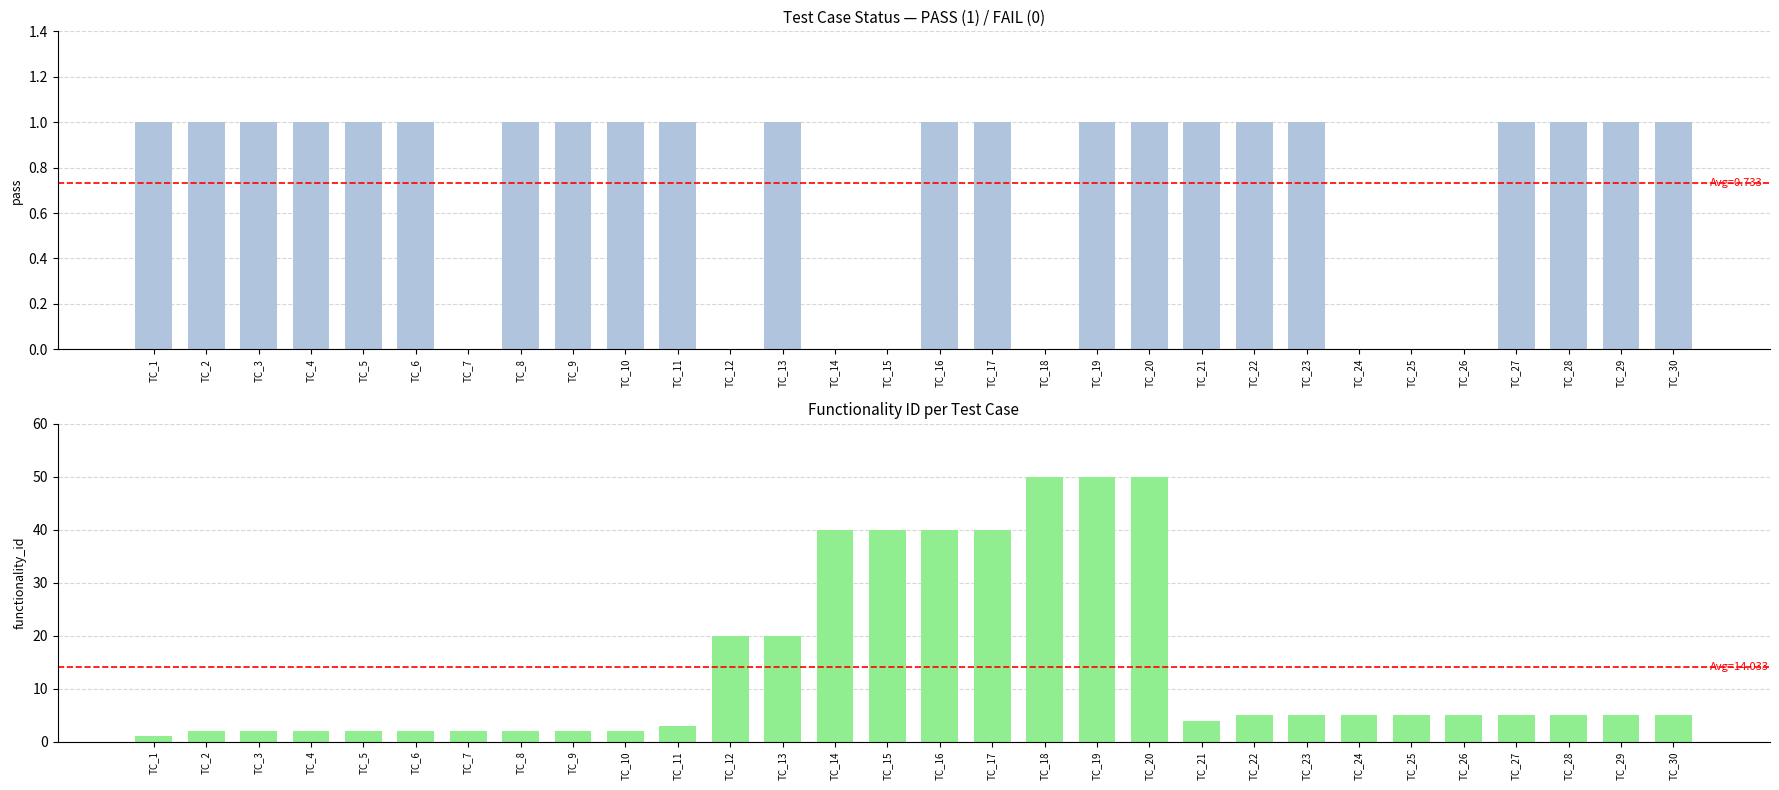

What are all the series names shown in the legend?

PASS, Functionality ID